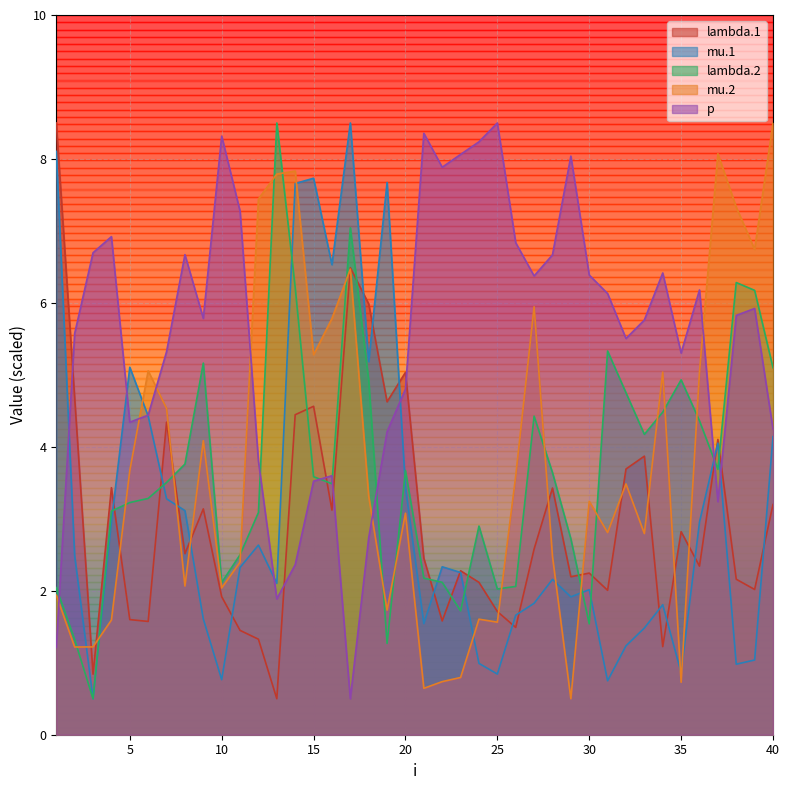

What is the difference between the second highest and minimum values in the p series?

7.9